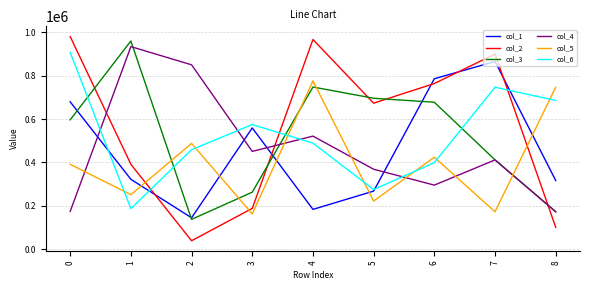

The value of col_5 at 8 is 1288752. True or false?

False